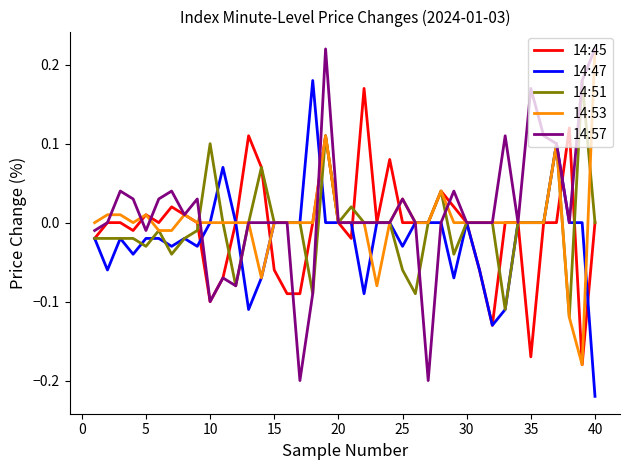

Which series has the widest spread of values?

14:57